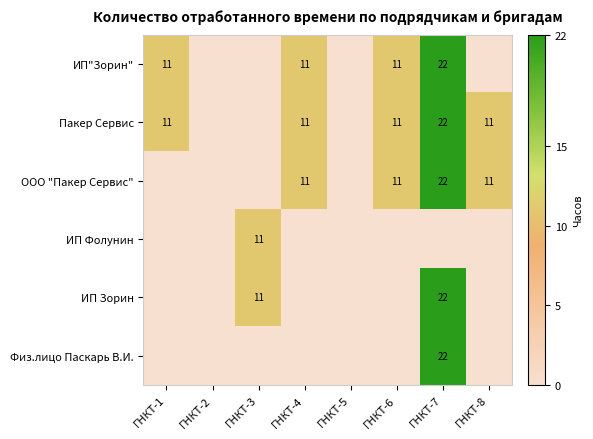

True or false: Пакер Сервис has a value of 3 at ГНКТ-6.

False